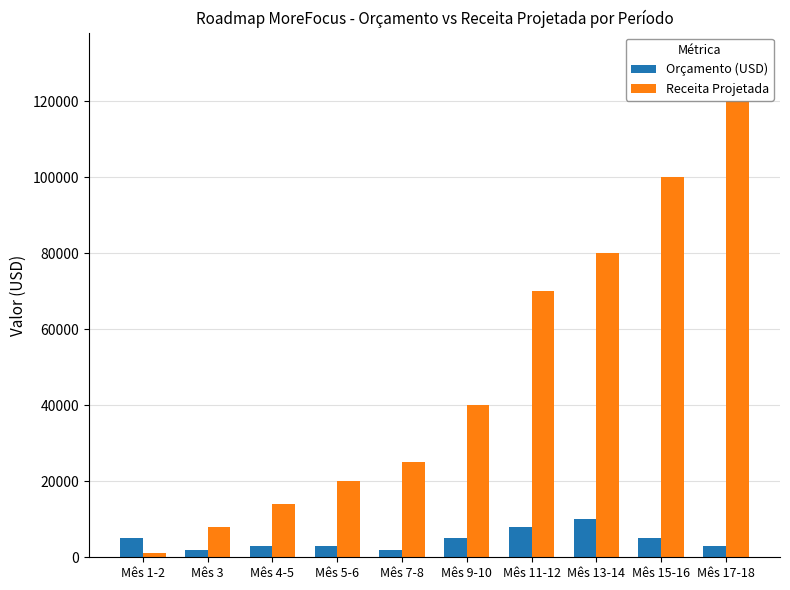

The Receita Projetada series shows 108802 at Mês 13-14. True or false?

False